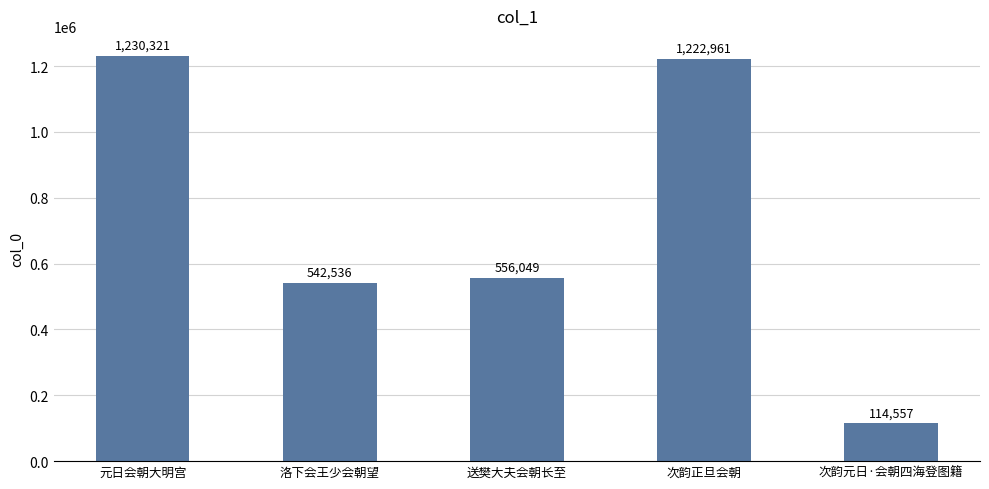

What is the difference between the maximum and minimum values?

1115764